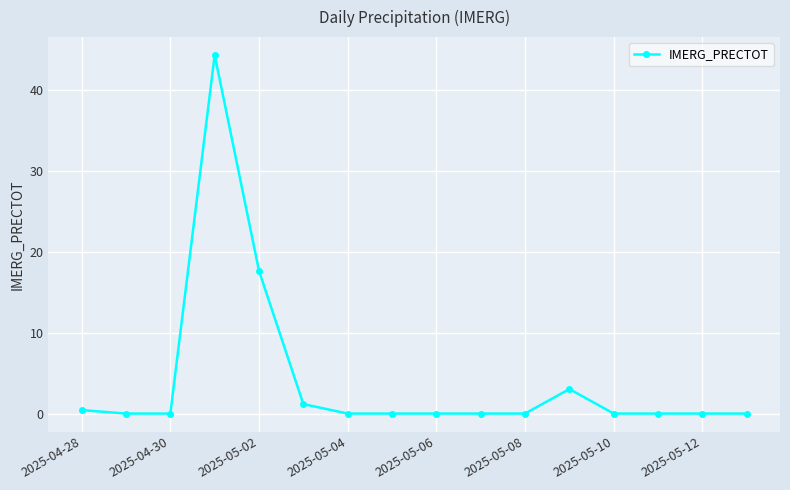

What is the average value?

4.2